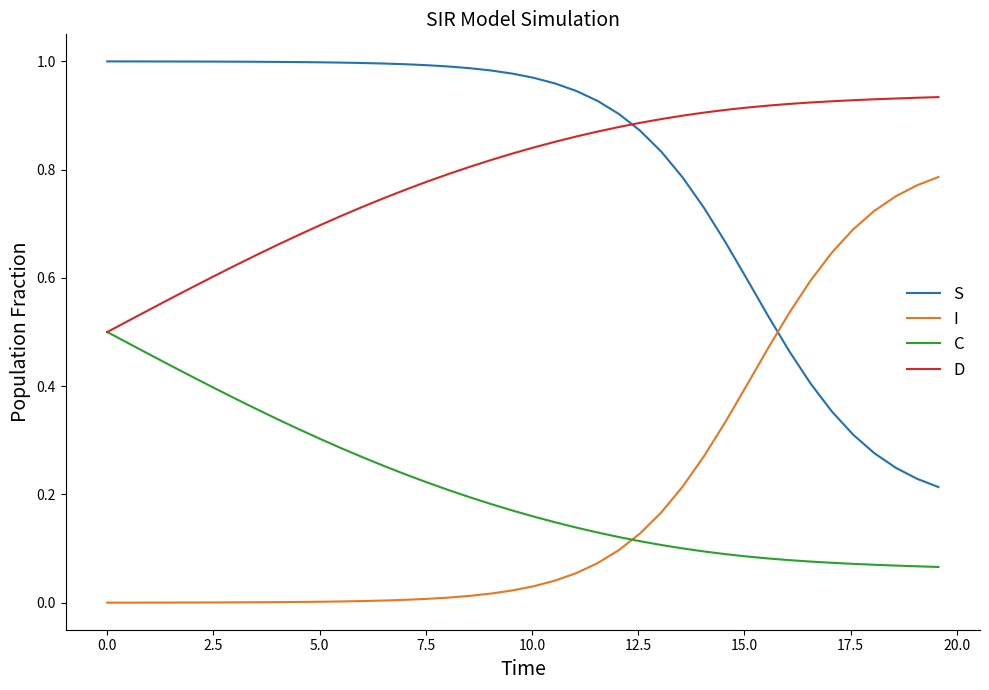

How many intersections are there between I and C?

1